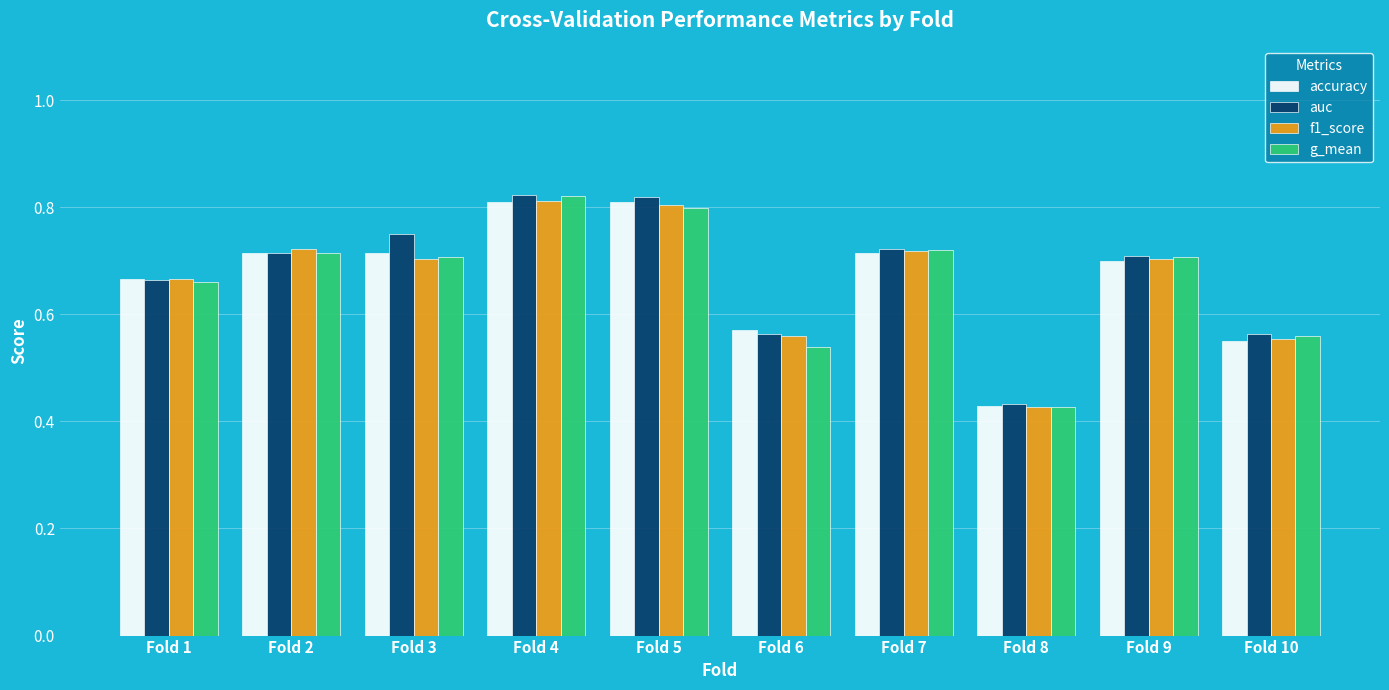

At which label is auc closest to 0?

Fold 8